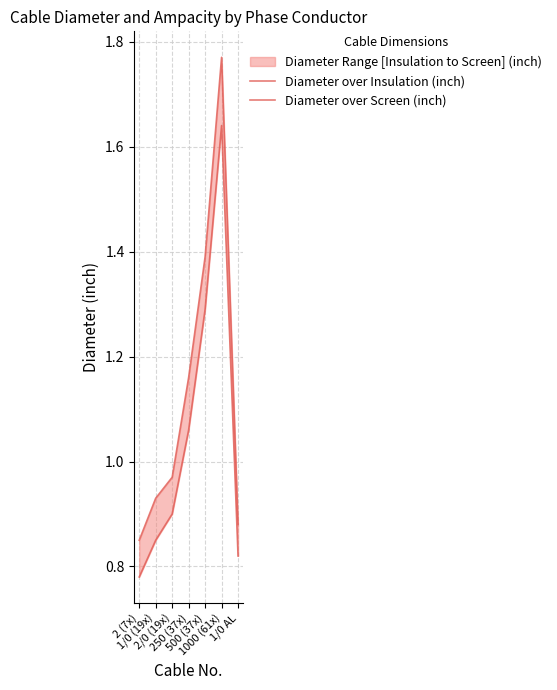

At 250 (37x), list the series in order from largest to smallest.

Diameter over Screen (inch), Diameter over Insulation (inch)